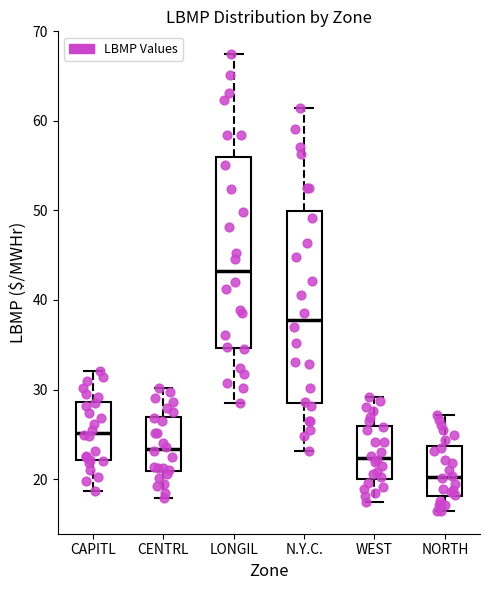

Reading left to right, read every box against the y-axis: the position of its median line, the range the box covers, and the ends of its whiskers. The values are not printed on the chart, so give them approximately, as read against the axis.

CAPITL: median 25, box 22 to 29, whiskers 19 to 32
CENTRL: median 23, box 21 to 27, whiskers 18 to 30
LONGIL: median 43, box 35 to 56, whiskers 28 to 67
N.Y.C.: median 38, box 28 to 50, whiskers 23 to 61
WEST: median 22, box 20 to 26, whiskers 17 to 29
NORTH: median 20, box 18 to 24, whiskers 16 to 27